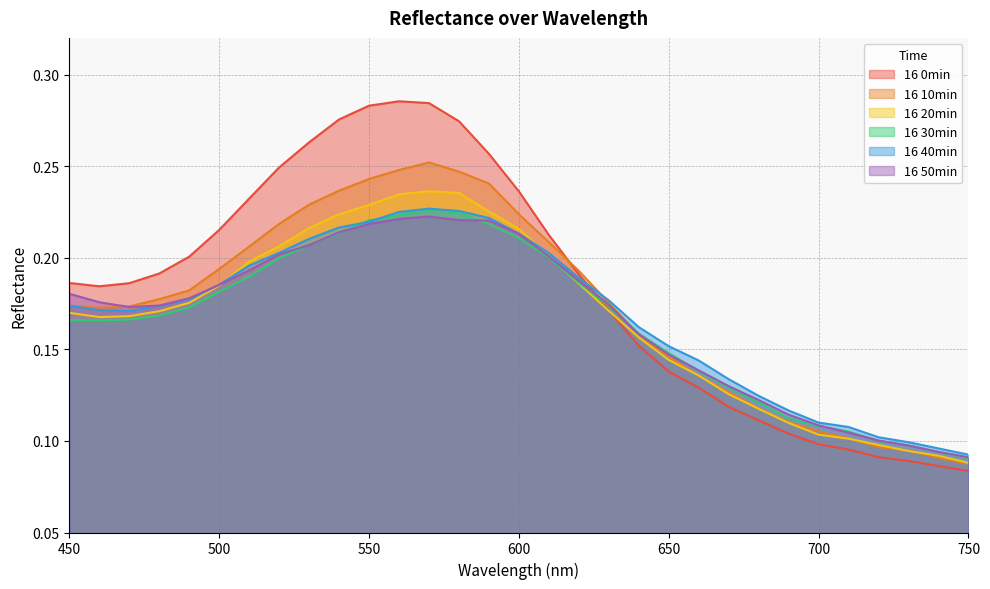

Does the chart display data point markers on the line(s)?

No